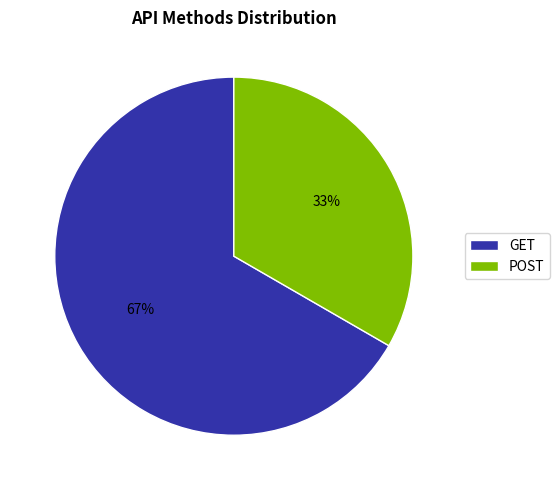

The GET slice represents 81% of the pie. True or false?

False